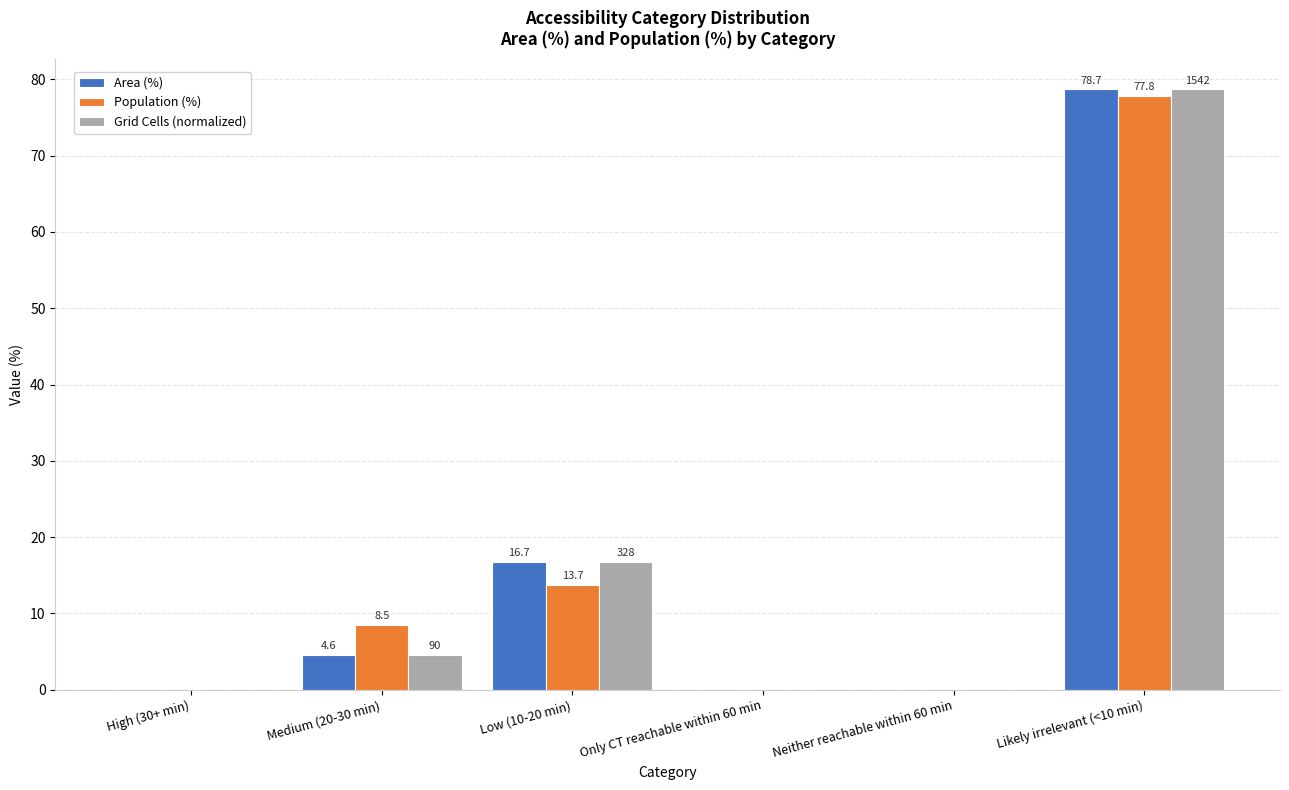

Which series changed the most between Medium (20-30 min) and Only CT reachable within 60 min?

Population (%)